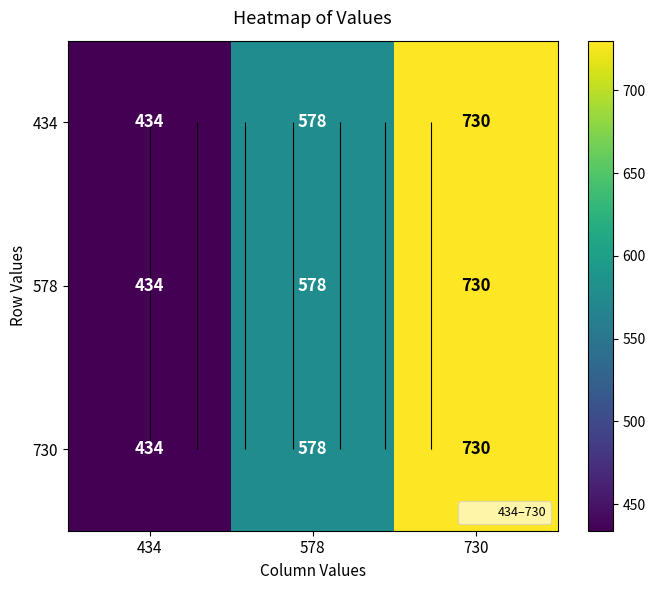

Read the 434 value at 730.

730